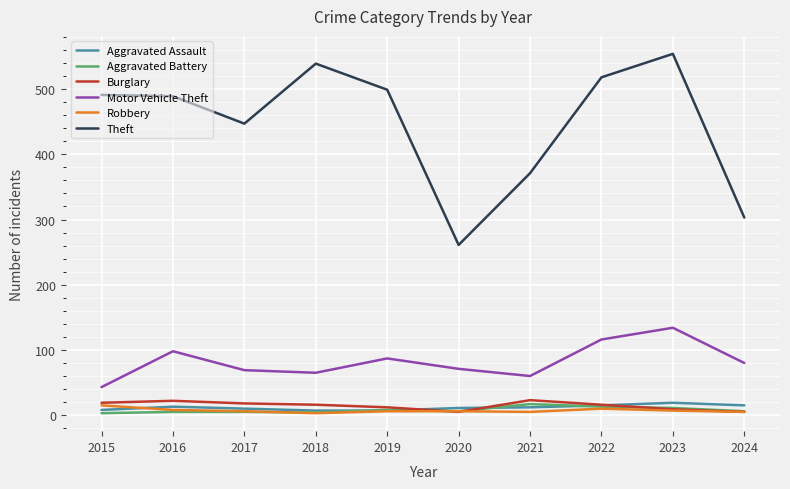

True or false: Aggravated Battery and Theft intersect in this chart.

False